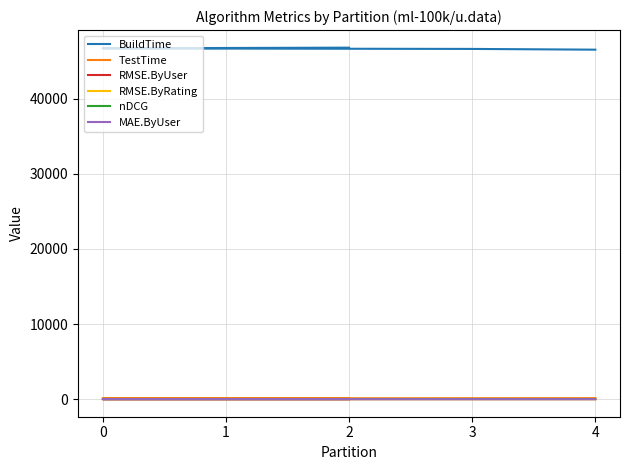

True or false: RMSE.ByRating and MAE.ByUser intersect in this chart.

False